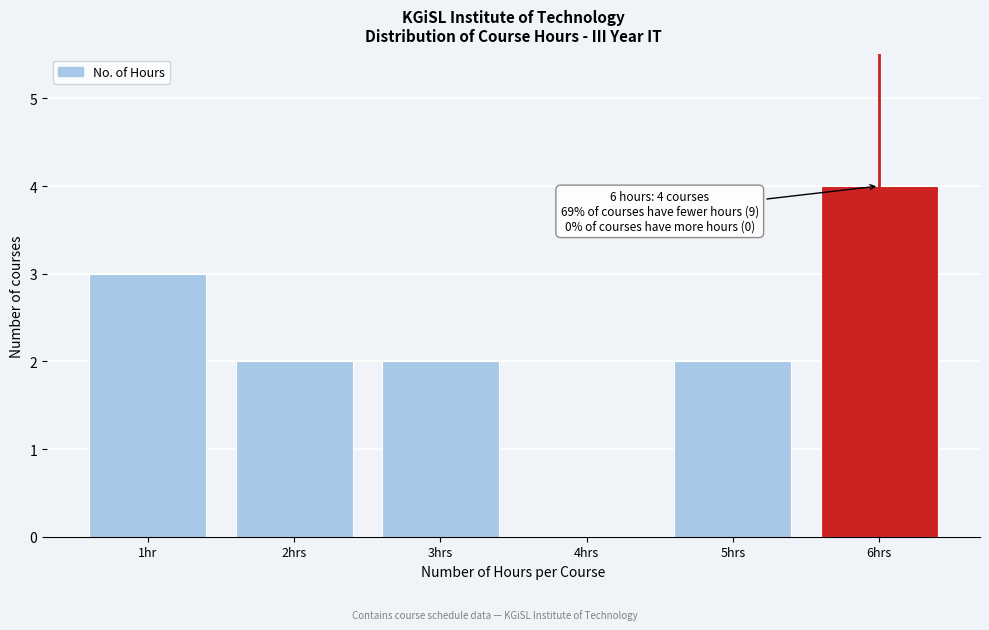

Reading left to right, what are all the values shown in this chart?

1hr=3	2hrs=2	3hrs=2	4hrs=0	5hrs=2	6hrs=4